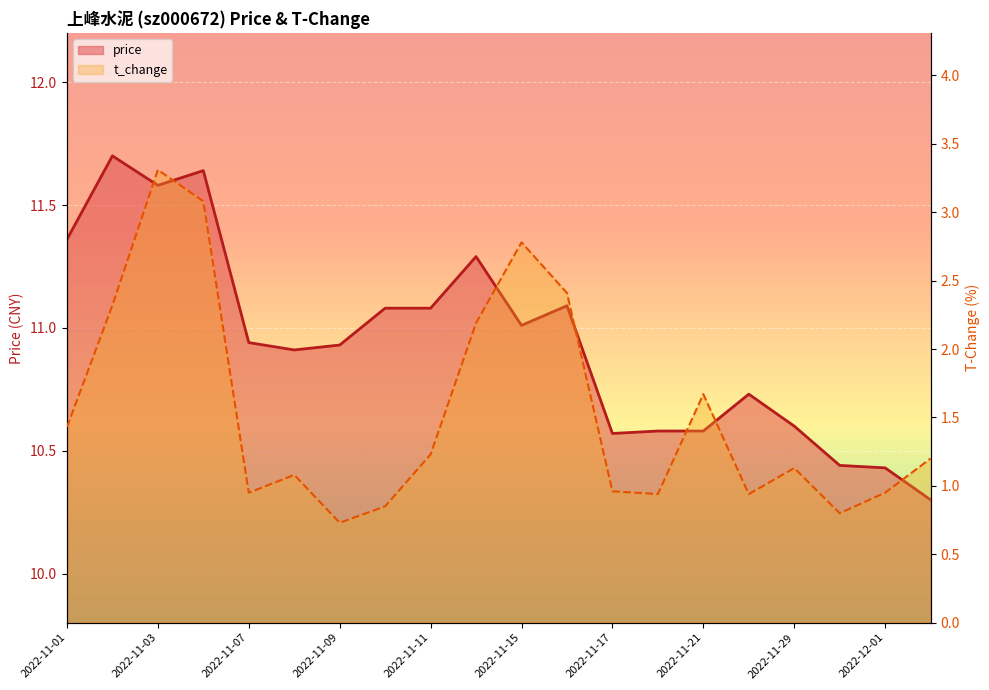

Reading right to left, what are all the values shown in this chart?

price: 10.3	10.4	10.4	10.6	10.7	10.6	10.6	10.6	11.1	11.0	11.3	11.1	11.1	10.9	10.9	10.9	11.6	11.6	11.7	11.4
t_change: 1.2	0.9	0.8	1.1	0.9	1.7	0.9	1.0	2.4	2.8	2.2	1.2	0.8	0.7	1.1	0.9	3.1	3.3	2.3	1.4